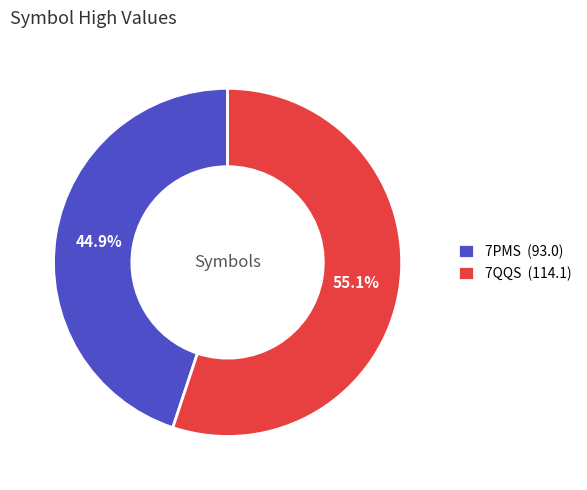

To the nearest percent, what portion does 7QQS represent?

55%